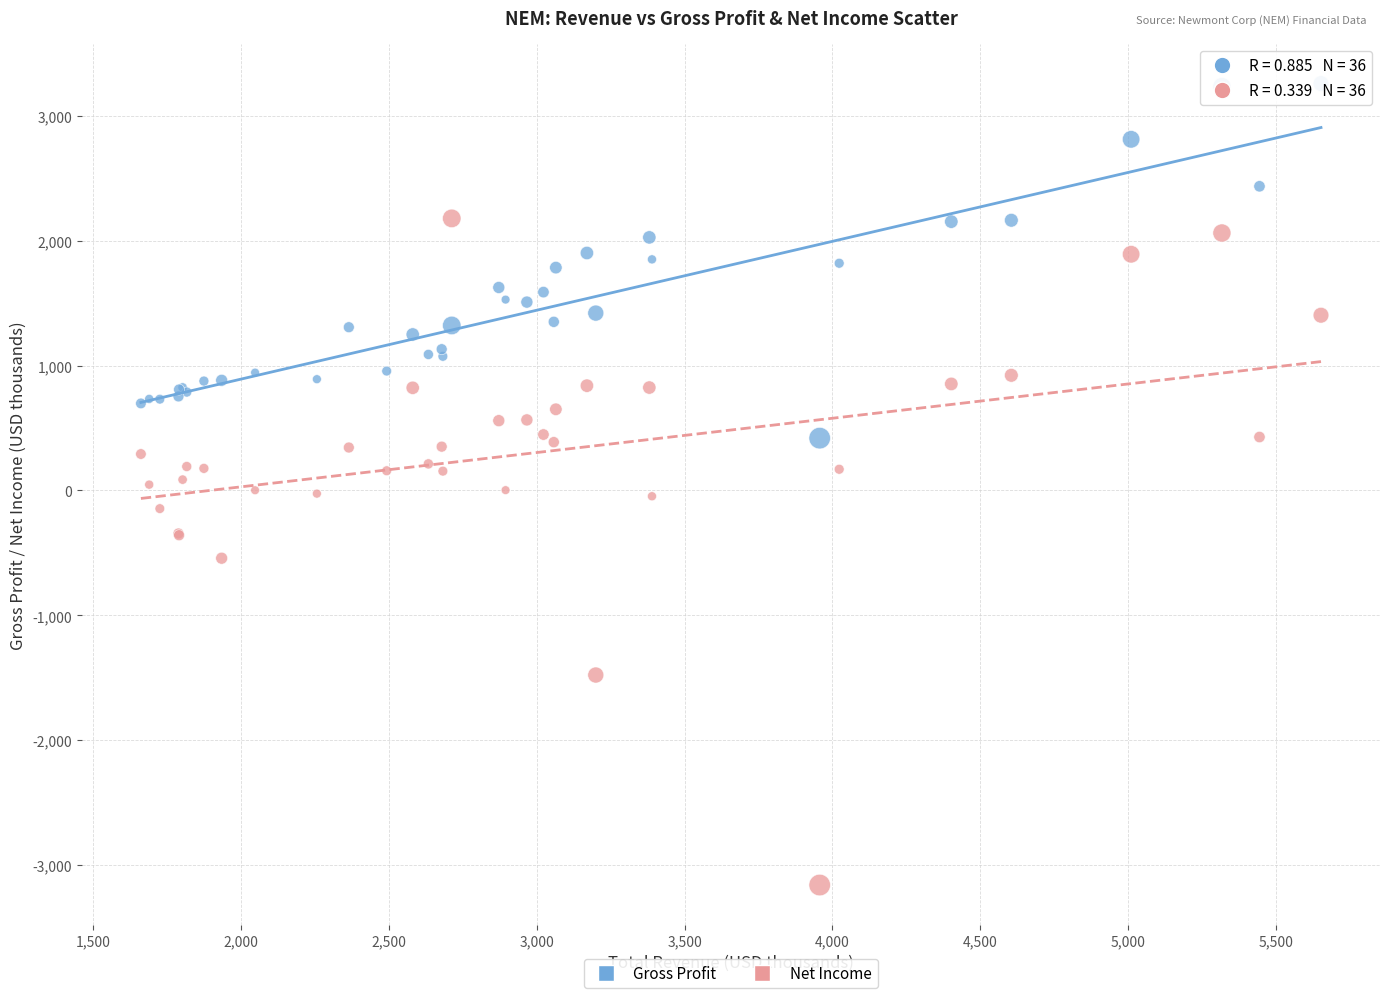

Which series contains the lowest Y value?

Net Income